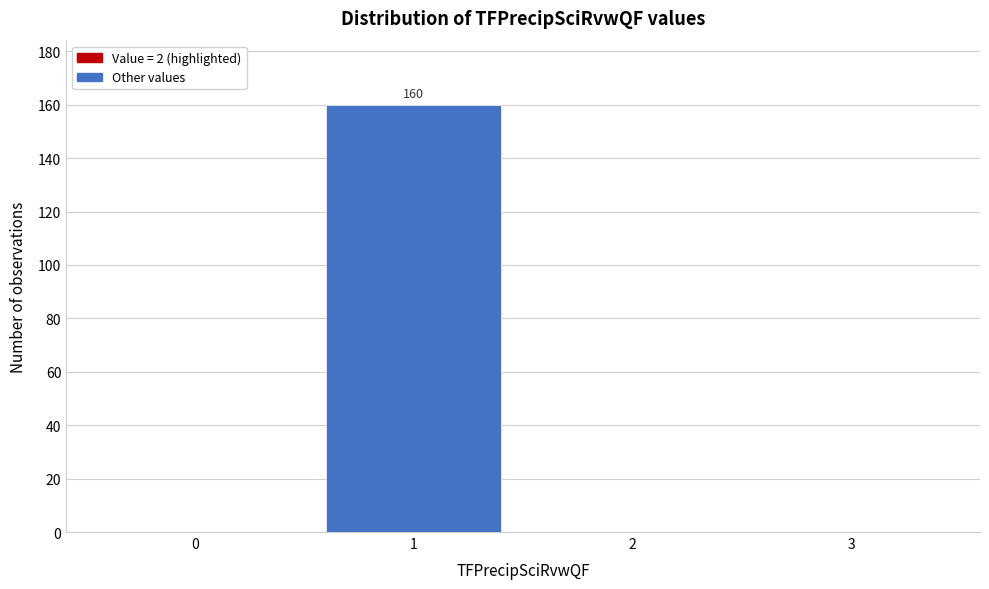

Reading left to right, what are all the values shown in this chart?

0=0	1=160	2=0	3=0